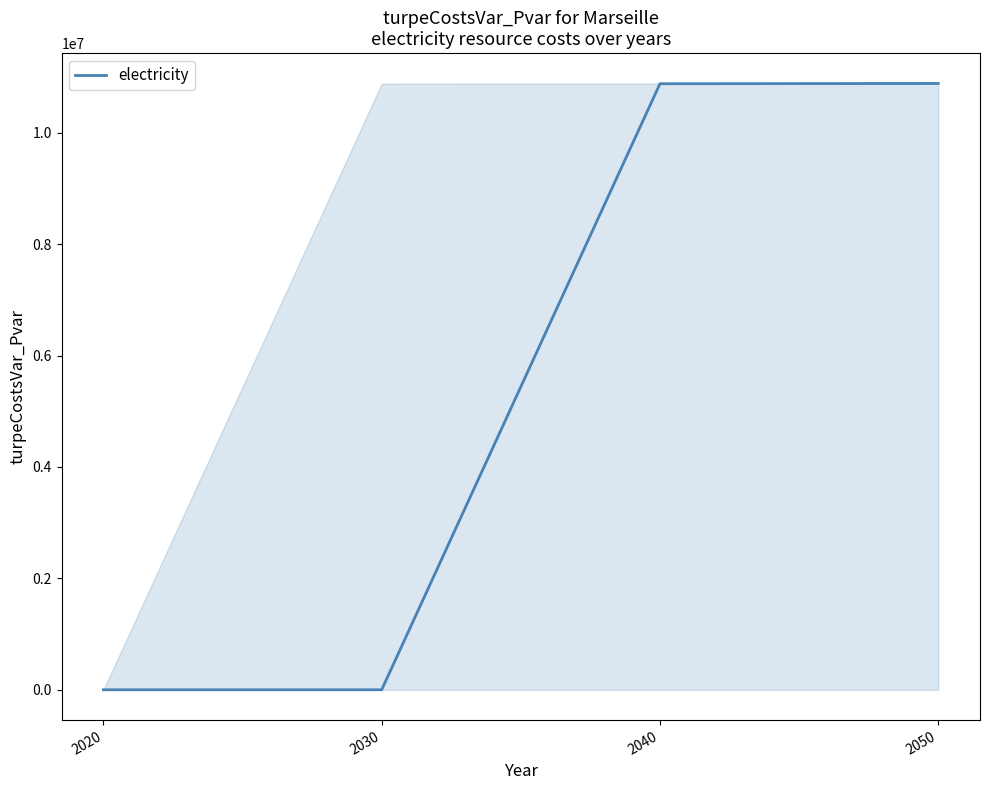

Count the number of values greater than 10879718.

2